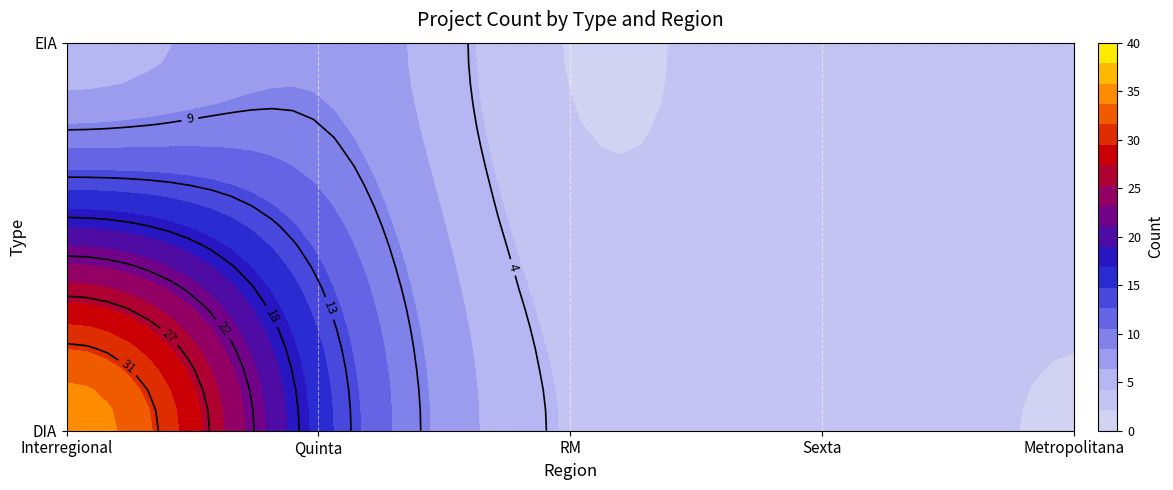

Rank the categories by EIA value from lowest to highest.

RM, Metropolitana, Sexta, Interregional, Quinta